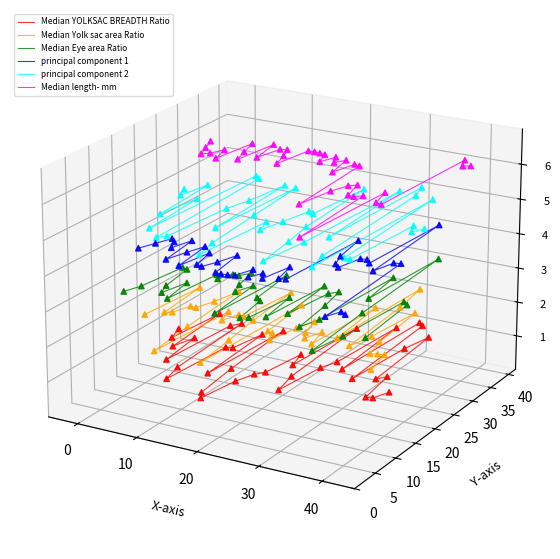

Which series has the largest Y range (max minus min)?

Median length- mm